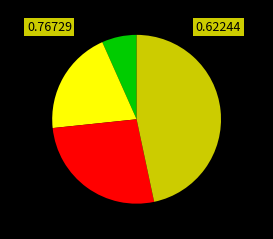

Is there a majority slice in this chart?

No